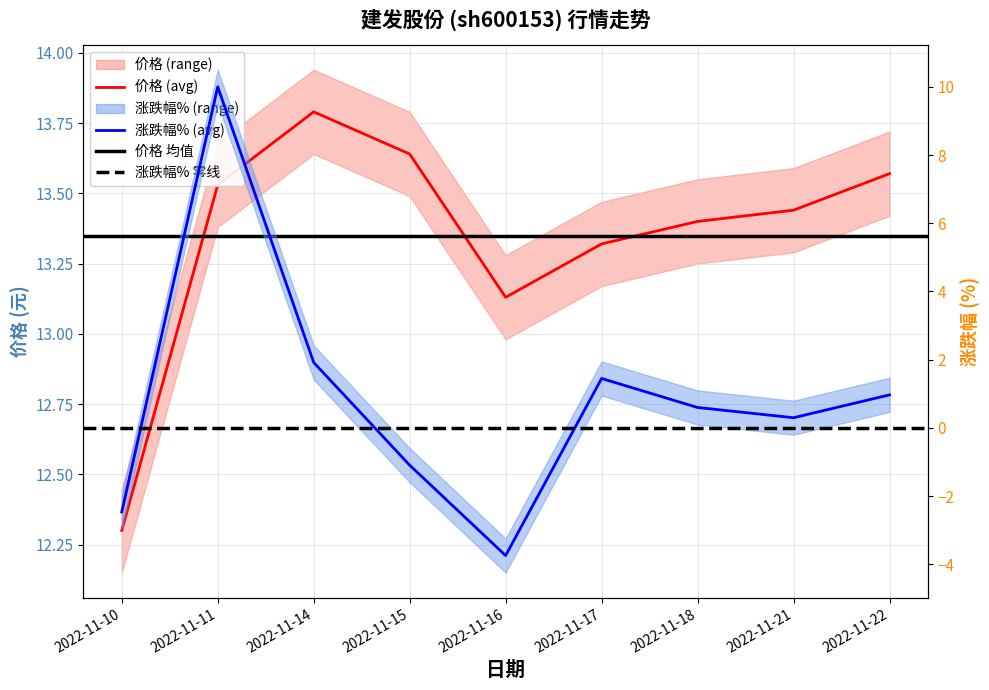

True or false: 涨跌幅% has a value of 13.4 at 2022-11-11.

False